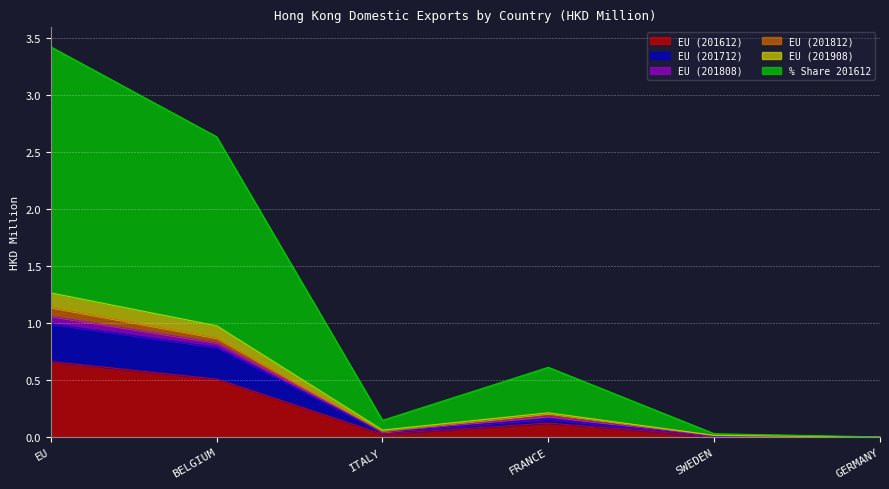

At which category is the sum across all series the highest?

EU